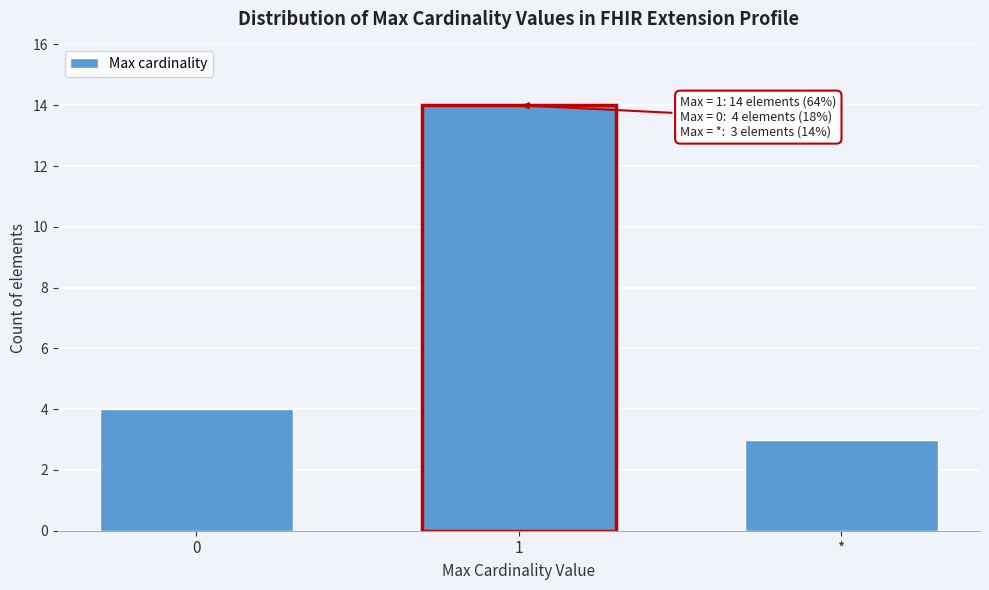

Reading left to right, extract all data points from this chart.

0=4	1=14	*=3